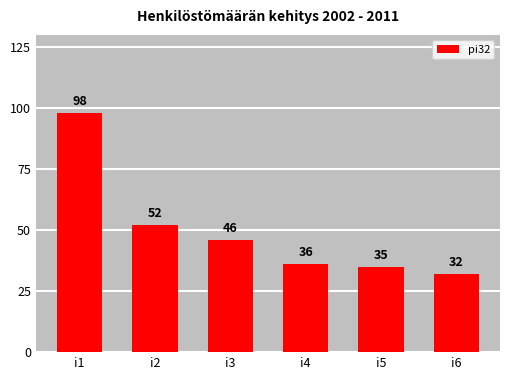

How many bars are there in total?

6